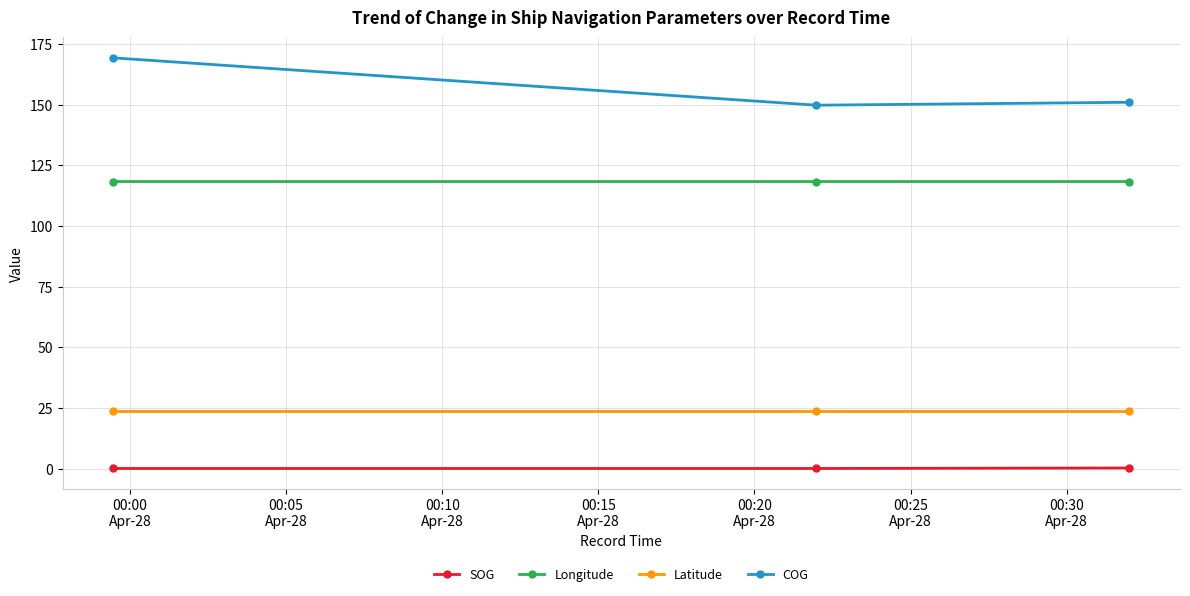

Rank the series by their maximum value, from lowest to highest.

SOG, Latitude, Longitude, COG